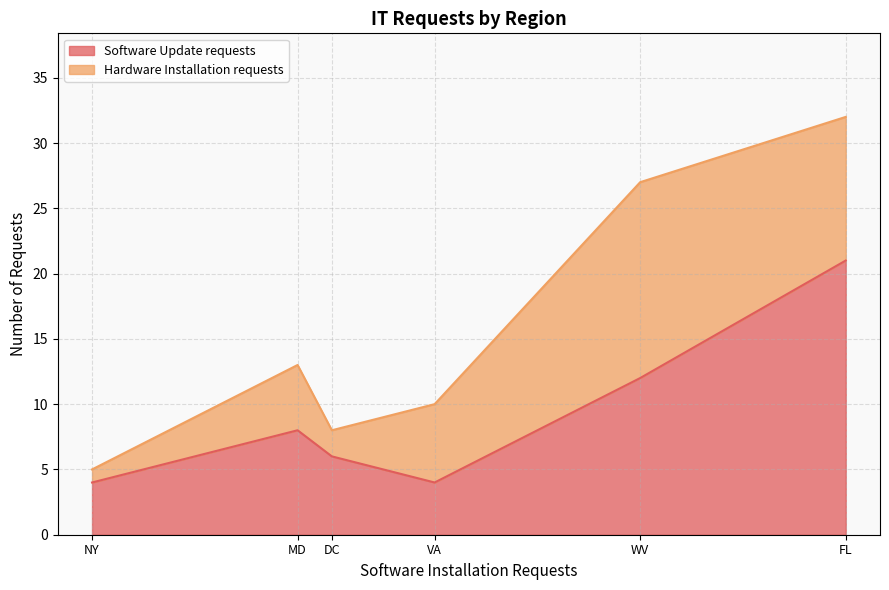

How many values in the Software Update requests series are below 8?

3